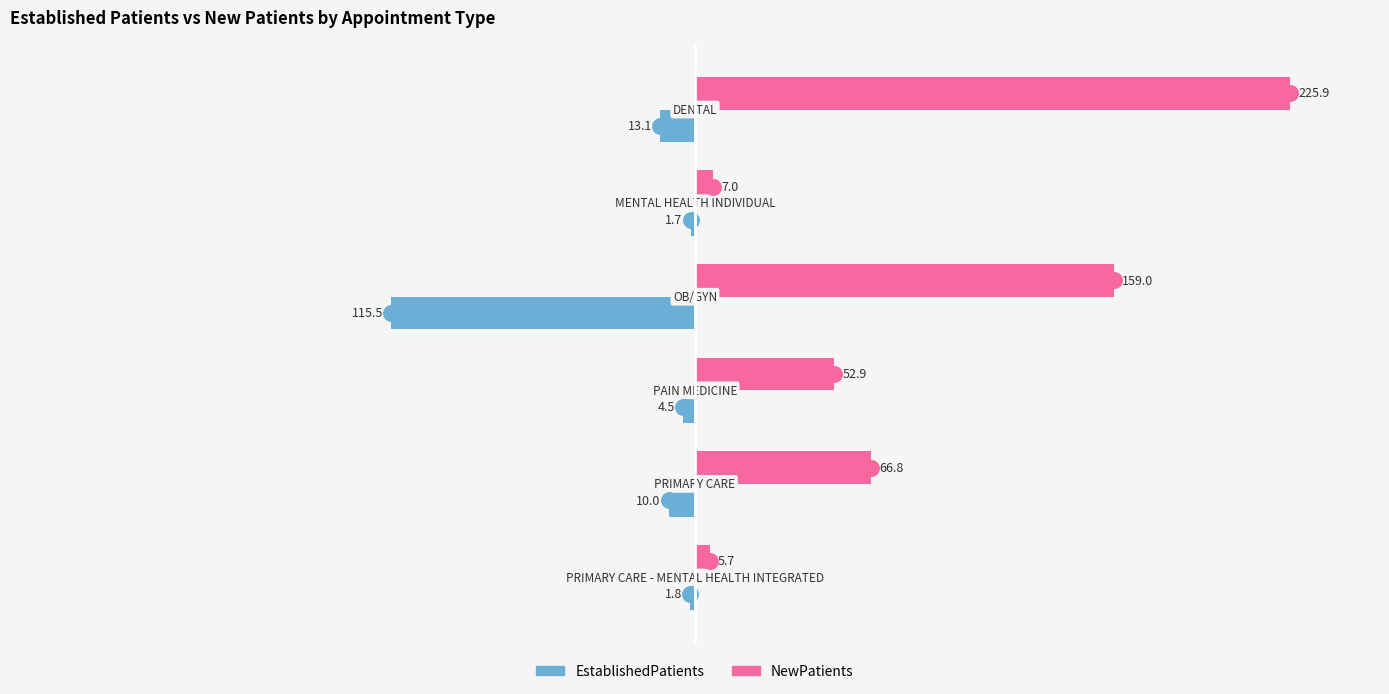

What is the minimum value shown in the chart?

-115.5